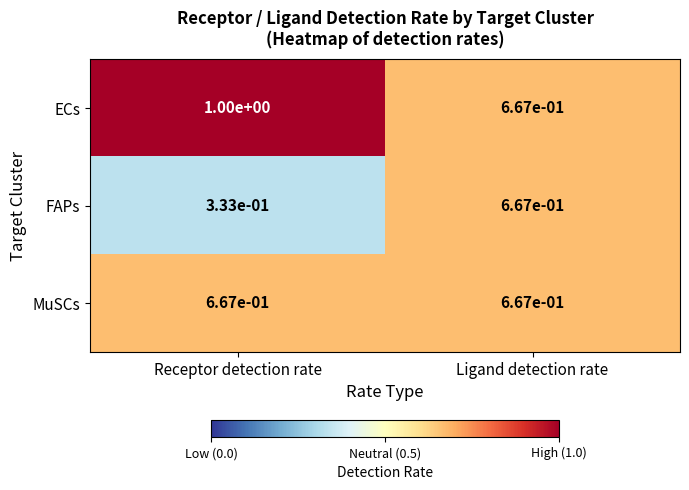

Is it true that ECs equals 1.8 at Receptor detection rate?

False